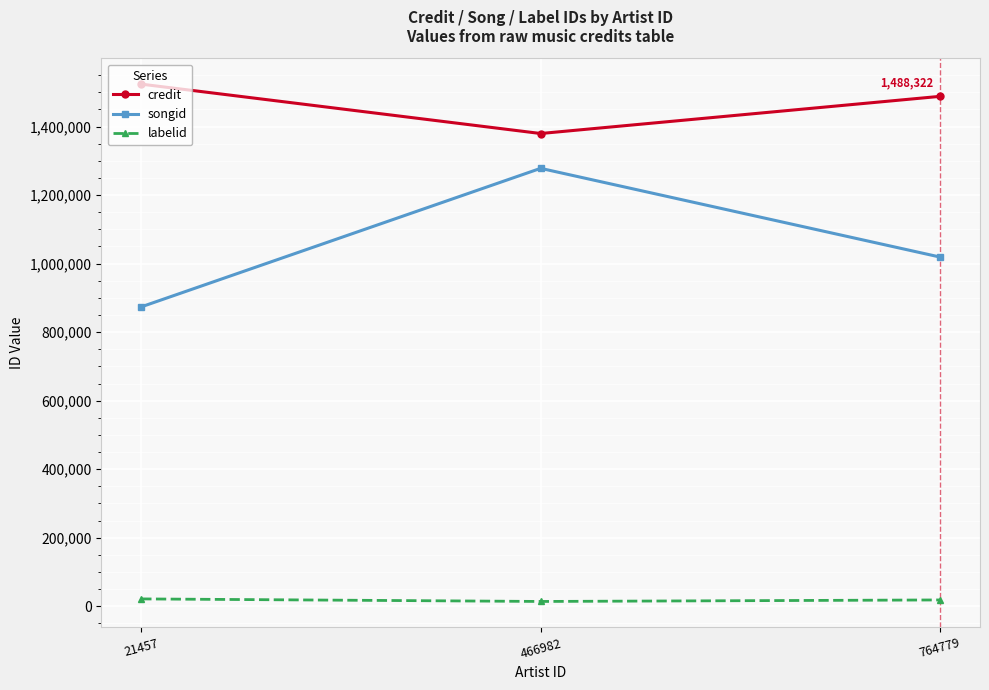

Count the songid values in the range 873745 to 1278168.

3